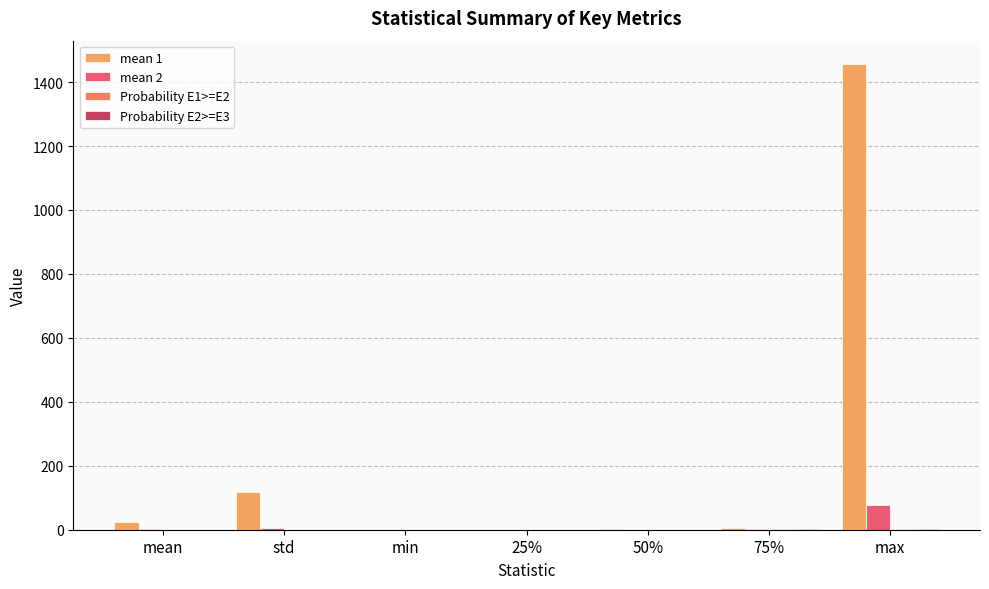

Which label corresponds to the largest value in the chart?

max